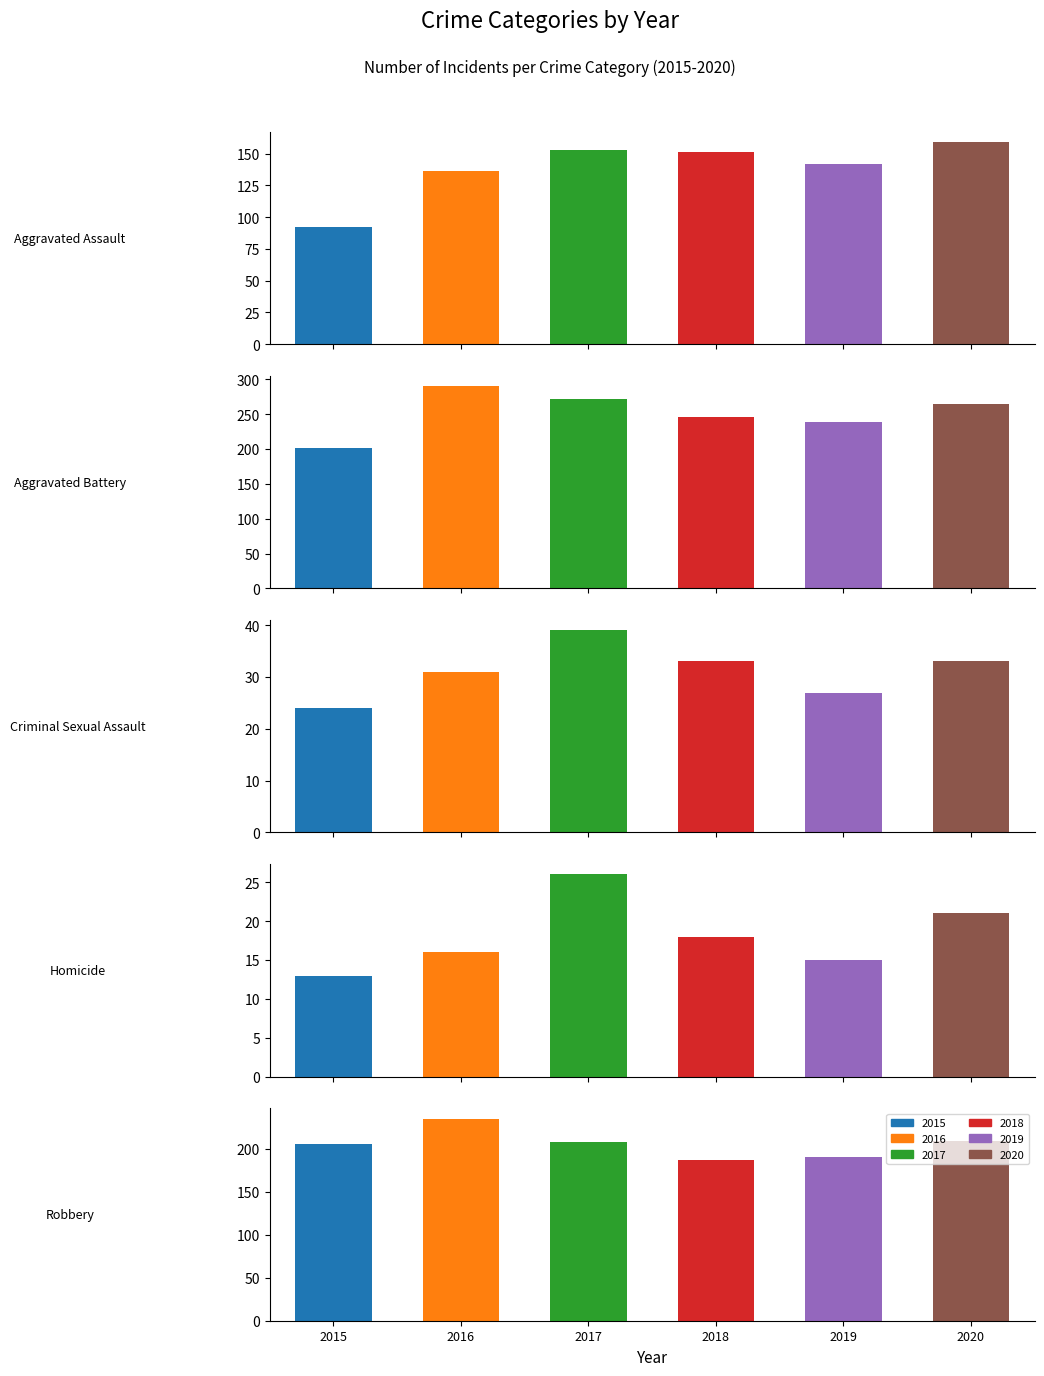

At how many categories does at least one series exceed 54?

3